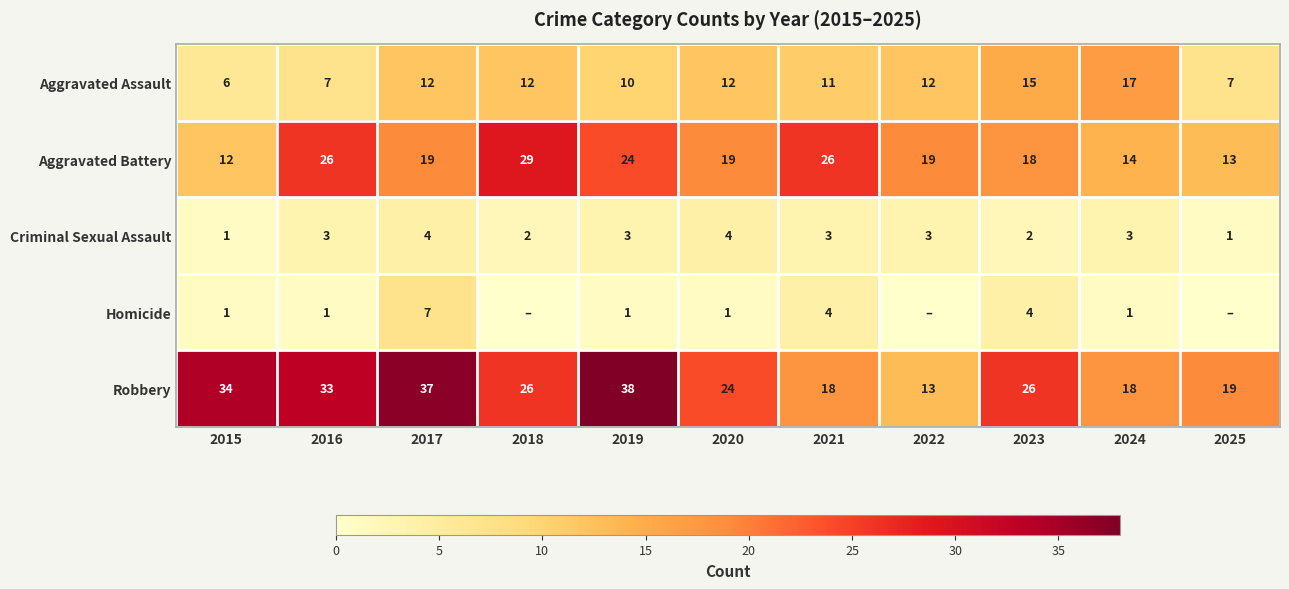

How many distinct data groups are displayed?

5